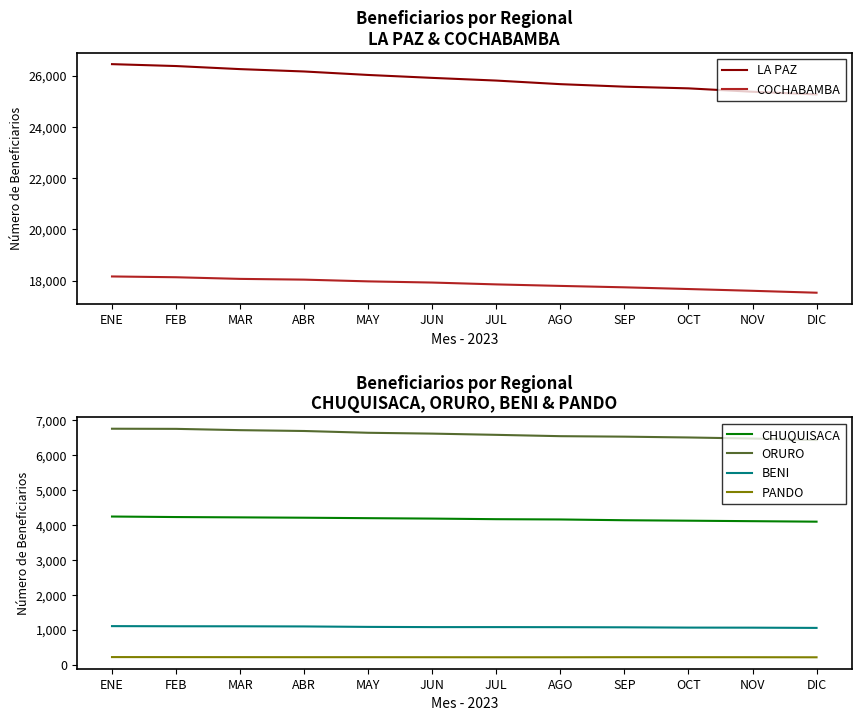

Reading left to right, list all the values displayed in this chart.

LA PAZ: ENE=26447	FEB=26373	MAR=26253	ABR=26161	MAY=26025	JUN=25911	JUL=25806	AGO=25666	SEP=25568	OCT=25502	NOV=25369	DIC=25266
COCHABAMBA: ENE=18159	FEB=18128	MAR=18064	ABR=18035	MAY=17967	JUN=17921	JUL=17849	AGO=17790	SEP=17735	OCT=17668	NOV=17599	DIC=17524
CHUQUISACA: ENE=4236	FEB=4221	MAR=4212	ABR=4202	MAY=4189	JUN=4177	JUL=4160	AGO=4152	SEP=4130	OCT=4117	NOV=4103	DIC=4089
ORURO: ENE=6746	FEB=6742	MAR=6705	ABR=6681	MAY=6630	JUN=6606	JUL=6571	AGO=6533	SEP=6519	OCT=6496	NOV=6465	DIC=6422
BENI: ENE=1103	FEB=1099	MAR=1098	ABR=1094	MAY=1081	JUN=1075	JUL=1075	AGO=1073	SEP=1069	OCT=1061	NOV=1059	DIC=1052
PANDO: ENE=218	FEB=217	MAR=216	ABR=215	MAY=215	JUN=214	JUL=213	AGO=213	SEP=215	OCT=215	NOV=214	DIC=212